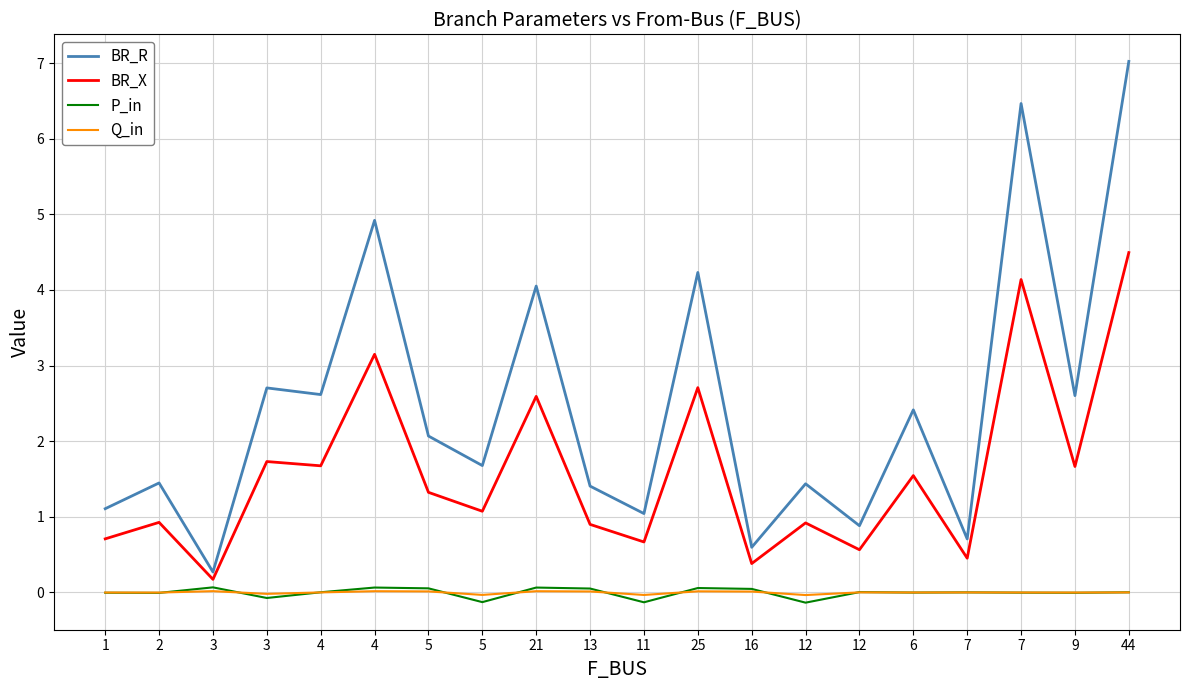

How many lines are shown in the chart?

4